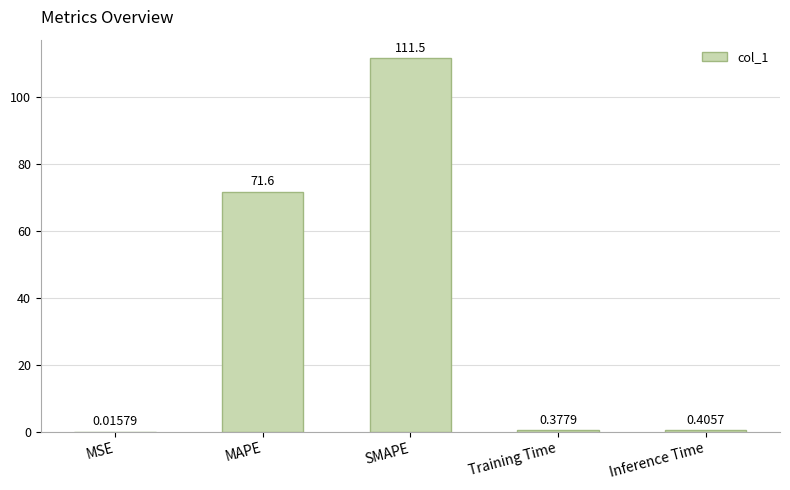

At which category does the chart reach its peak across all series?

SMAPE